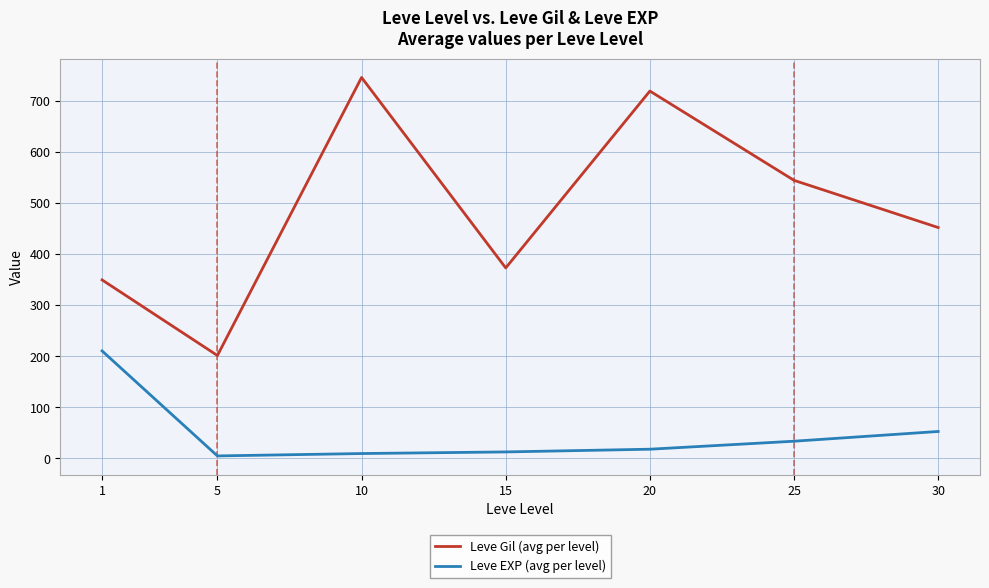

Does the chart have visible grid lines?

Yes